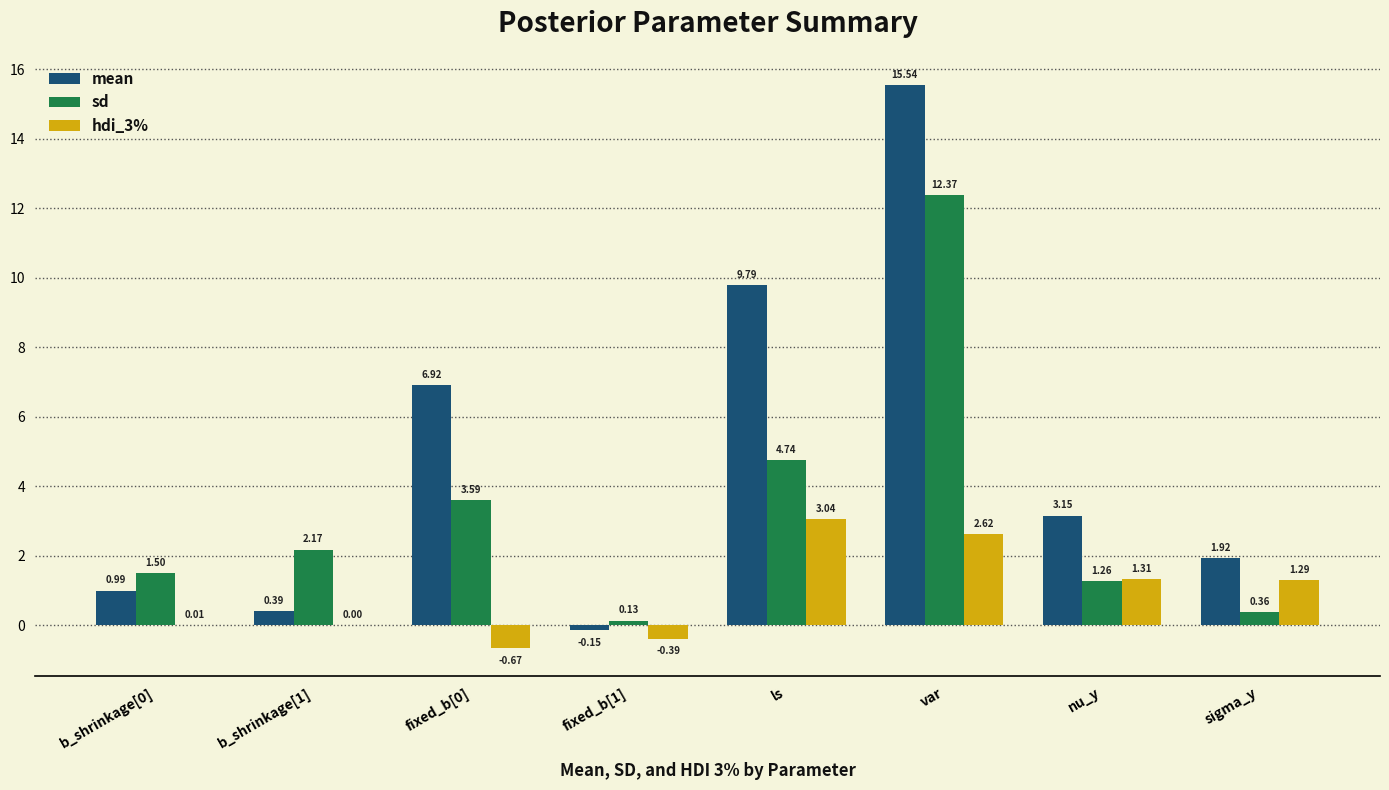

How many series are shown in this chart?

3